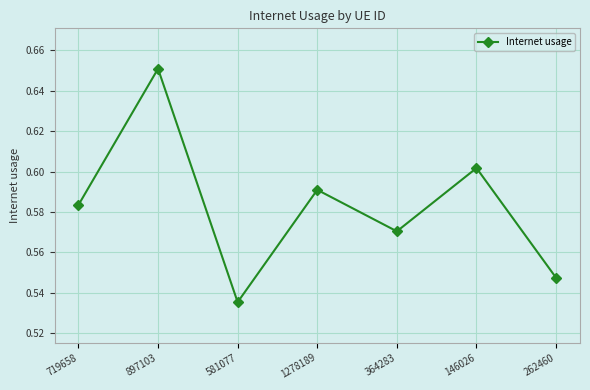

Where is the data nearest to the value 0?

581077